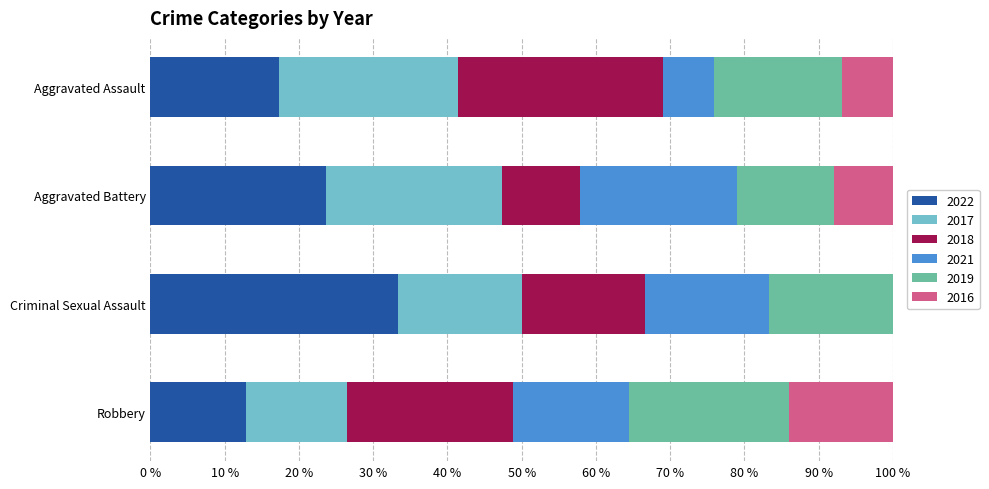

What is the total value across all series at Criminal Sexual Assault?

100.0